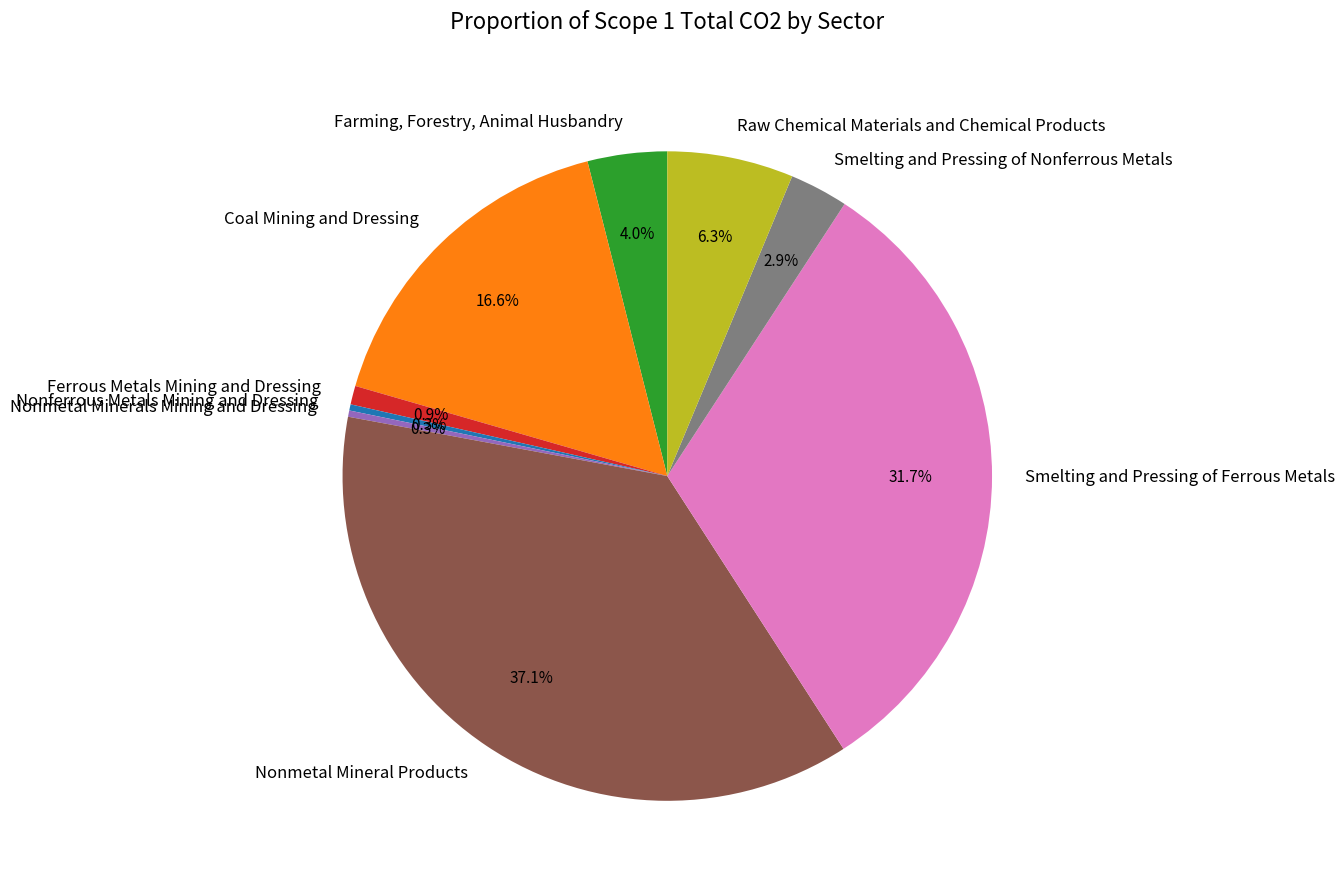

What is the largest slice in the pie chart?

Nonmetal Mineral Products